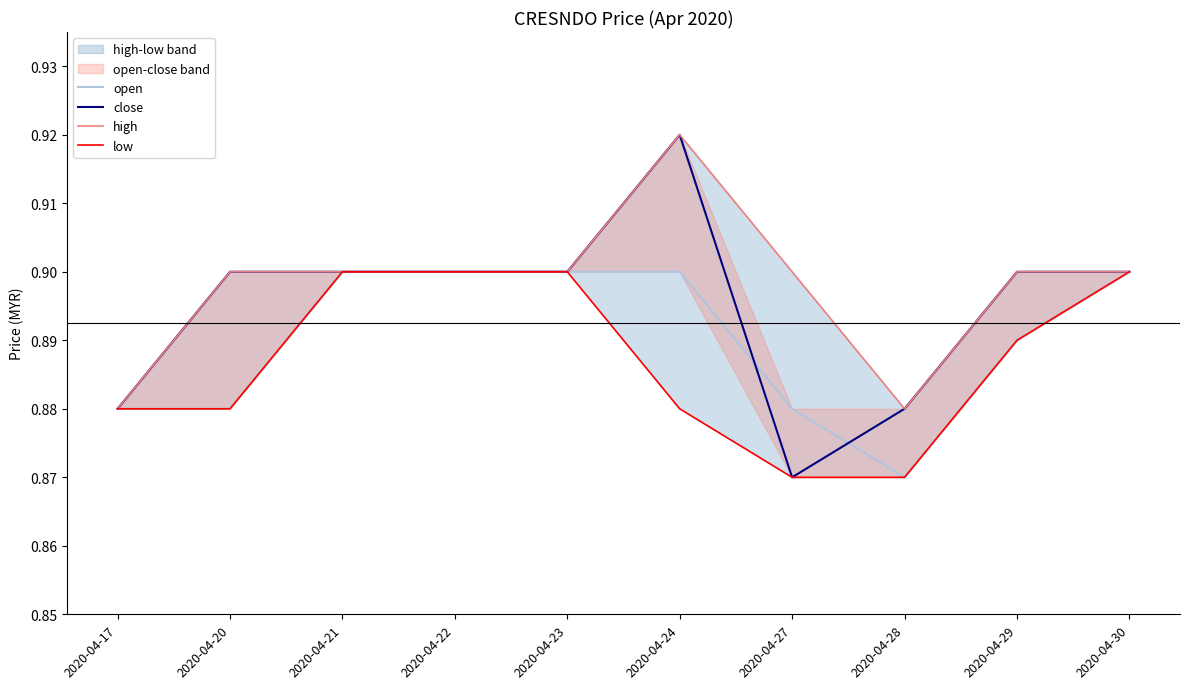

What is the difference between the maximum and minimum values in the close series?

0.1